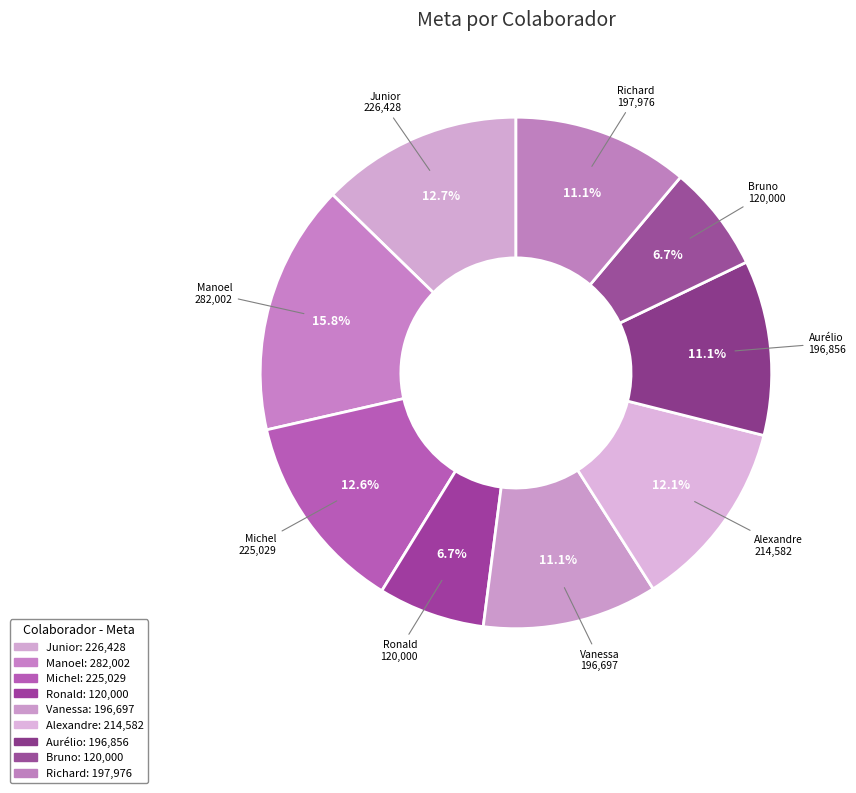

Which slice is the largest?

Manoel